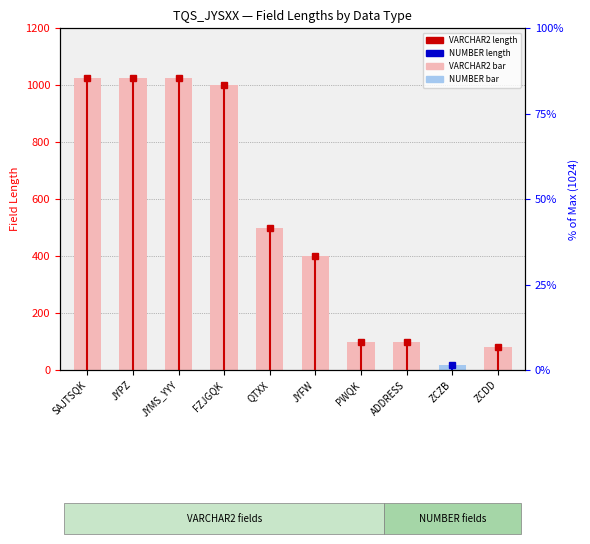

What is the maximum value shown in the chart?

1024